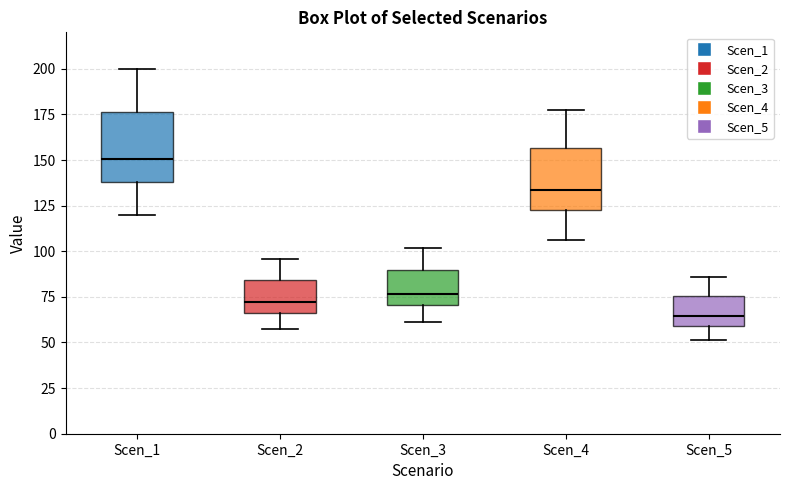

Which box has the lowest median line?

Scen_5